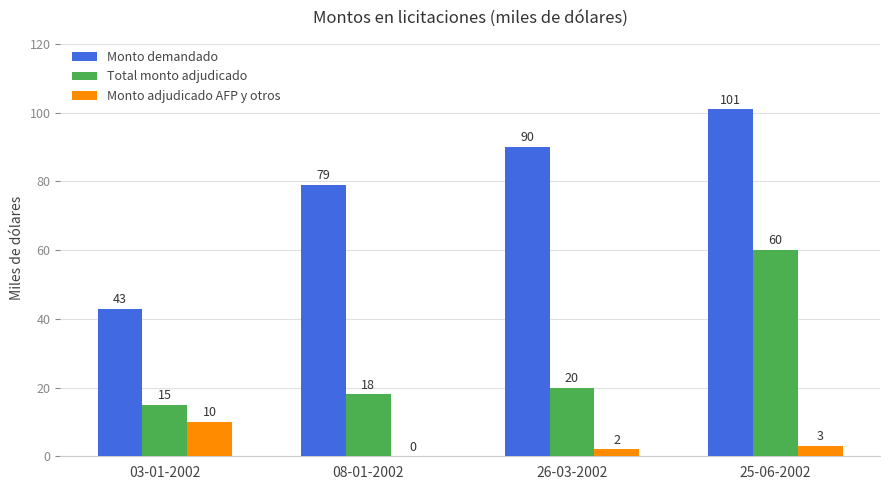

What is the total value across all series at 25-06-2002?

164